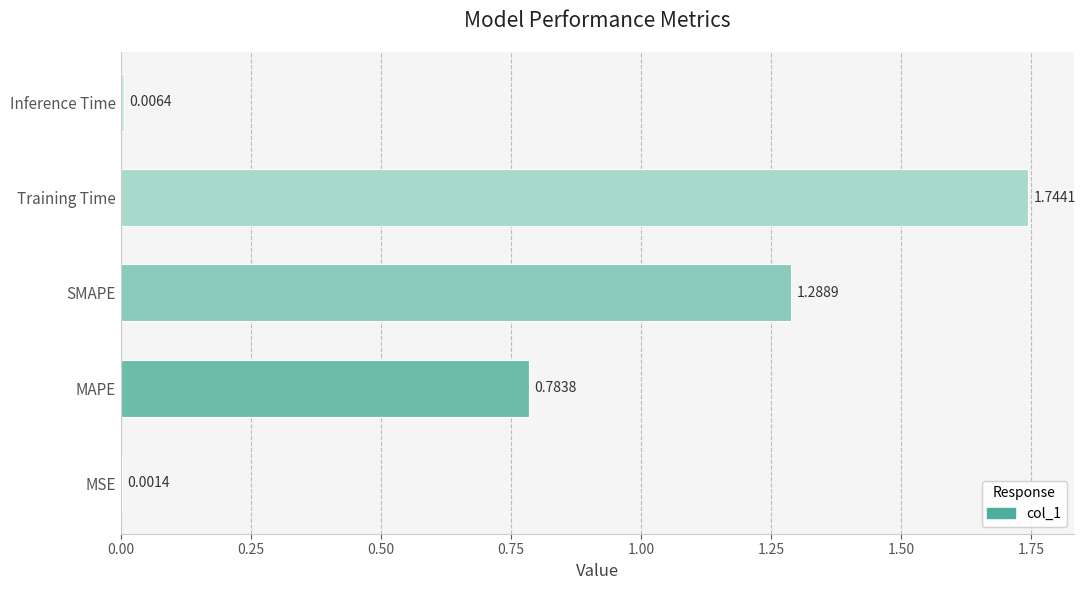

What is the change in value from MAPE to Inference Time?

-0.8